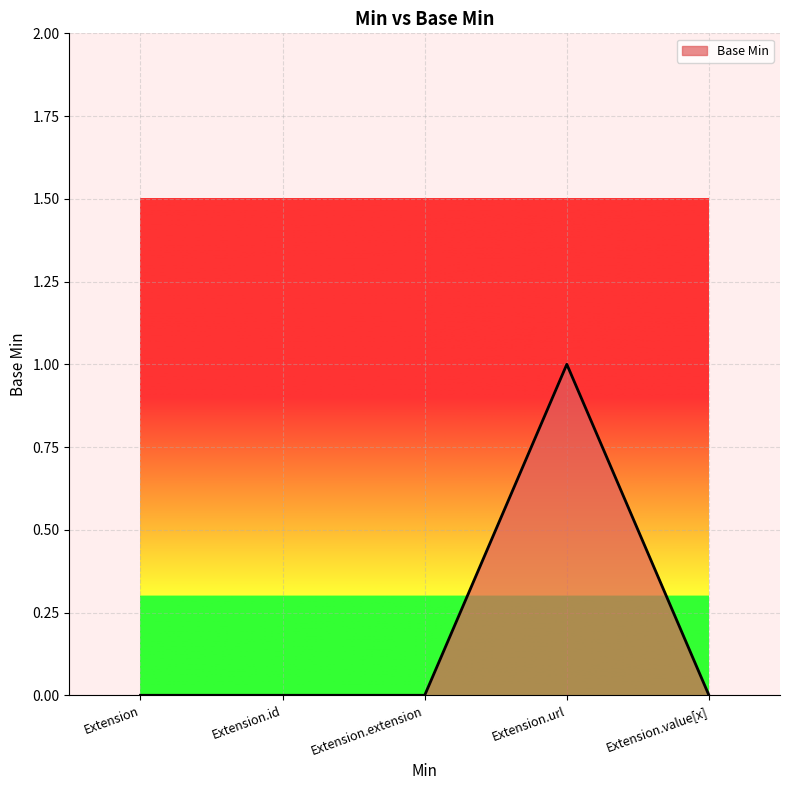

At which category does the chart reach its peak across all series?

Extension.url